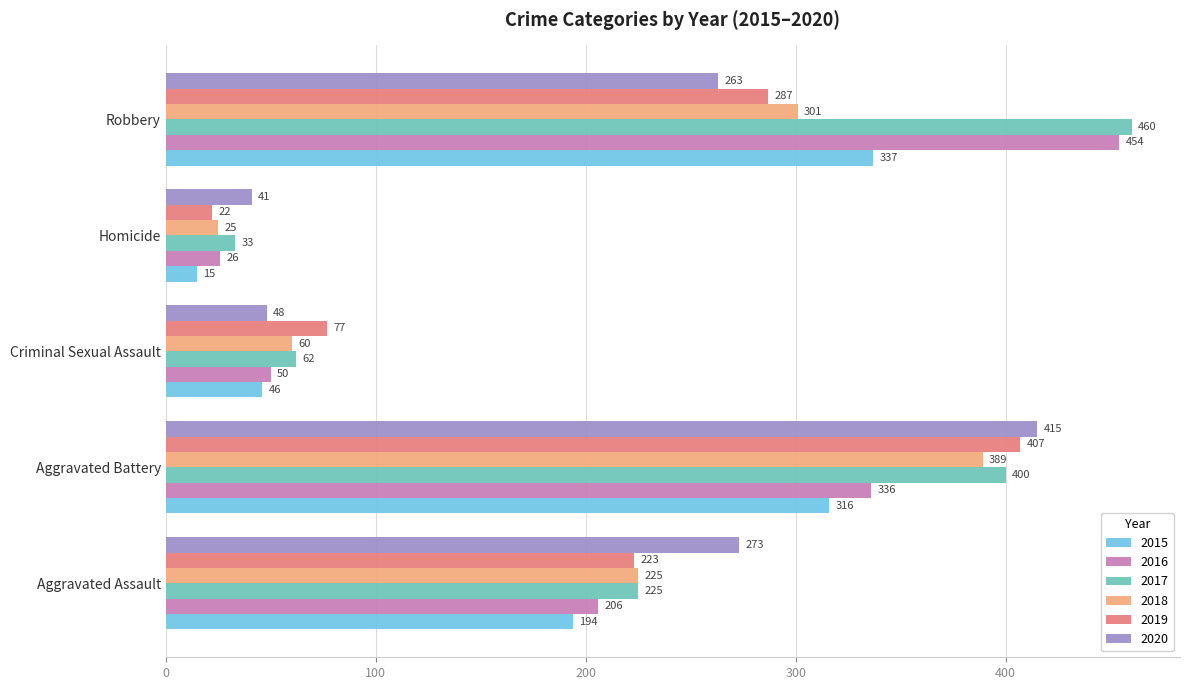

At which label is 2017 closest to 246?

Aggravated Assault